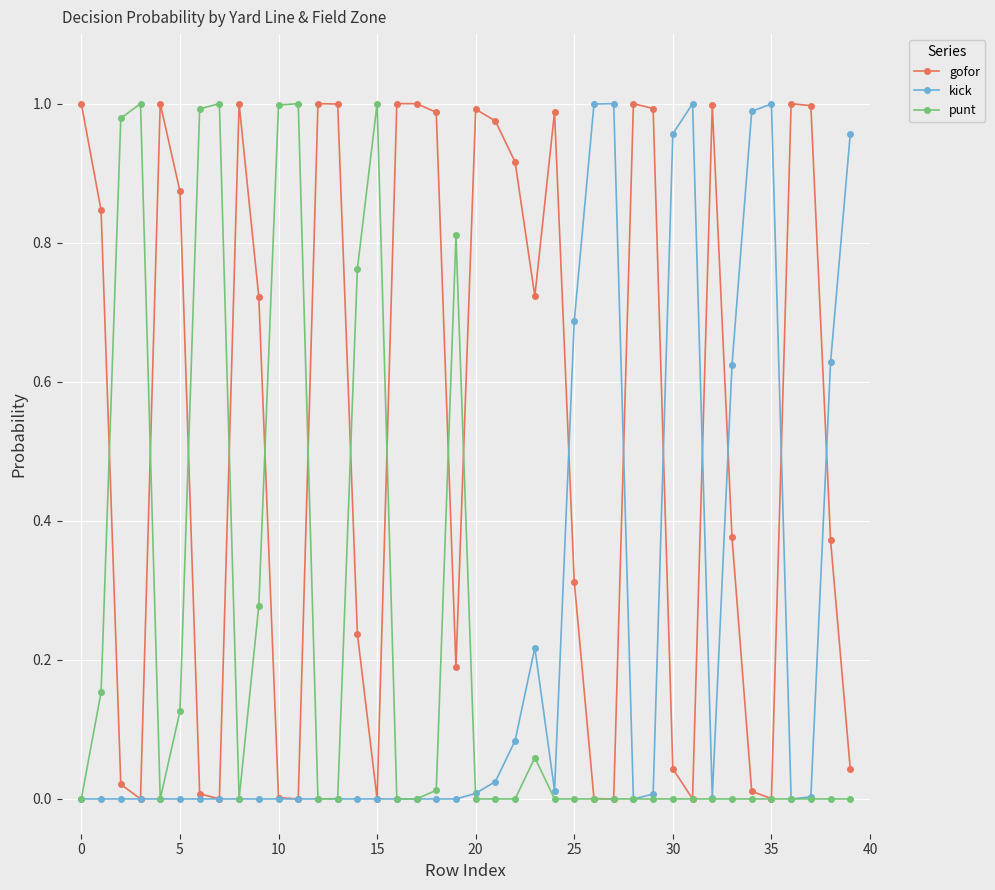

Which series has the largest total across all categories?

gofor